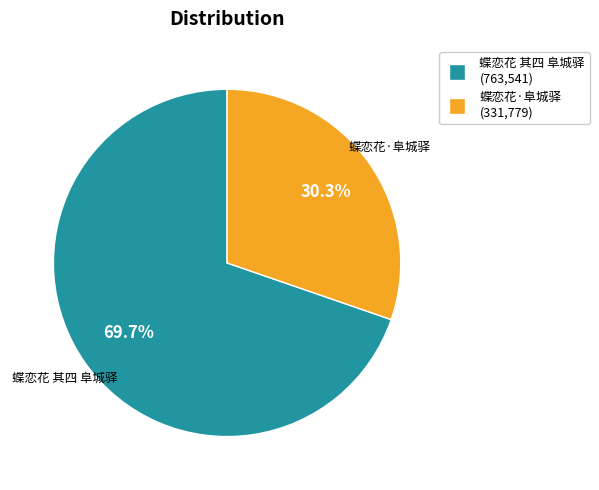

Which slice is the smallest?

蝶恋花·阜城驿